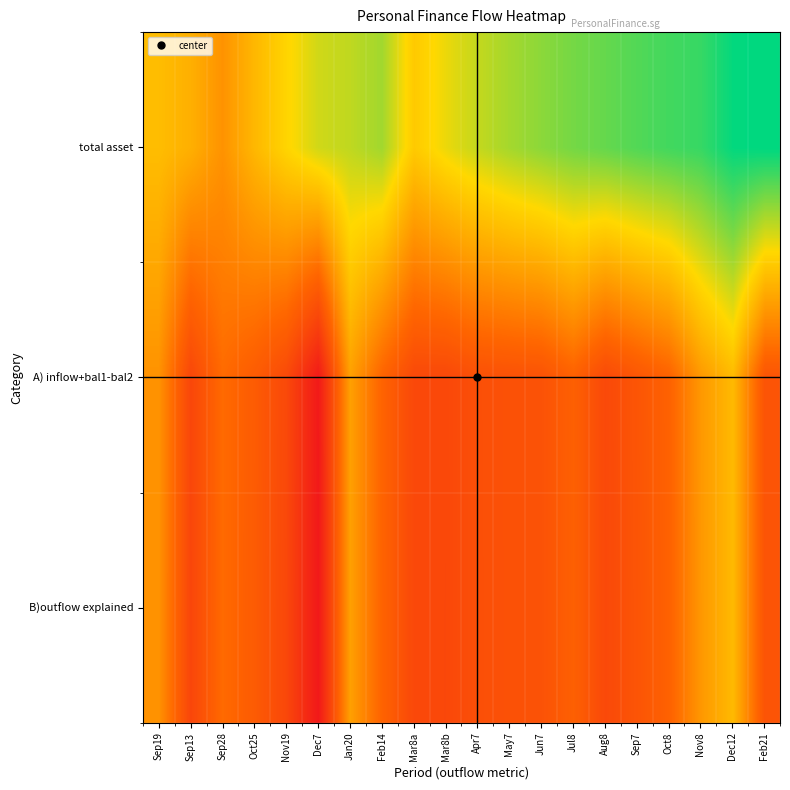

What is the maximum value shown in the chart?

11.9